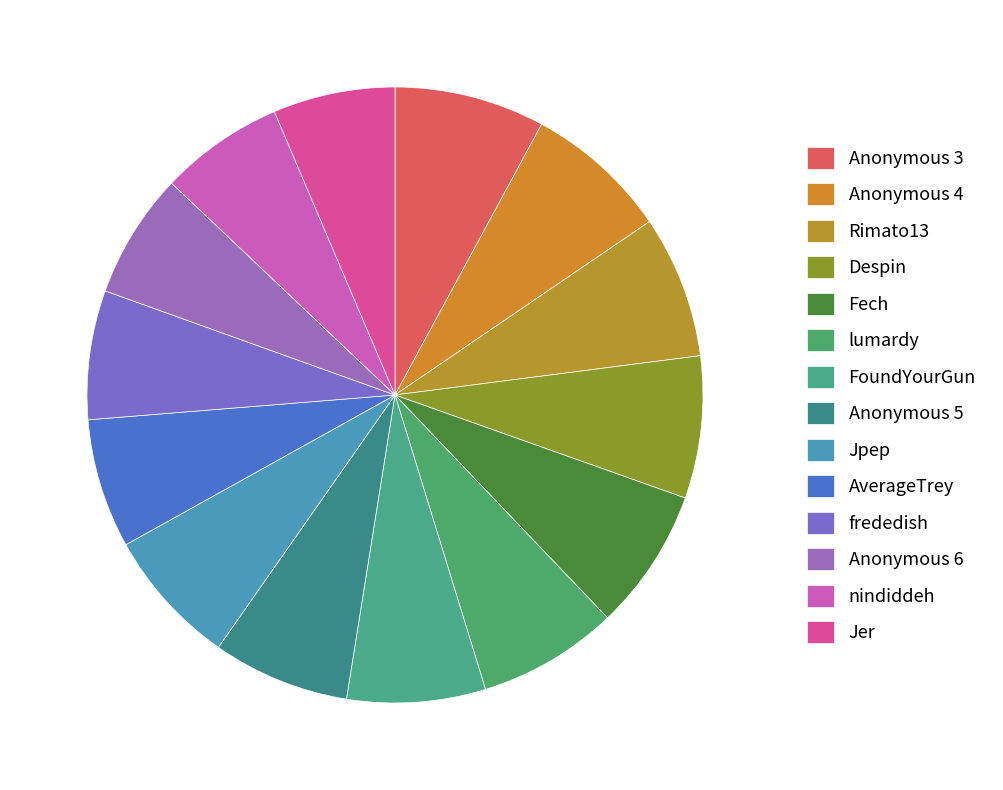

How many segments does this pie chart have?

14